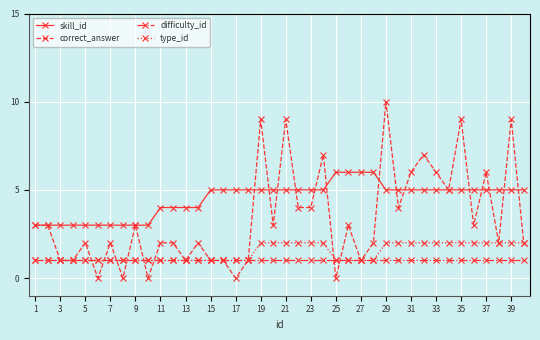

What is the minimum value for skill_id?

3